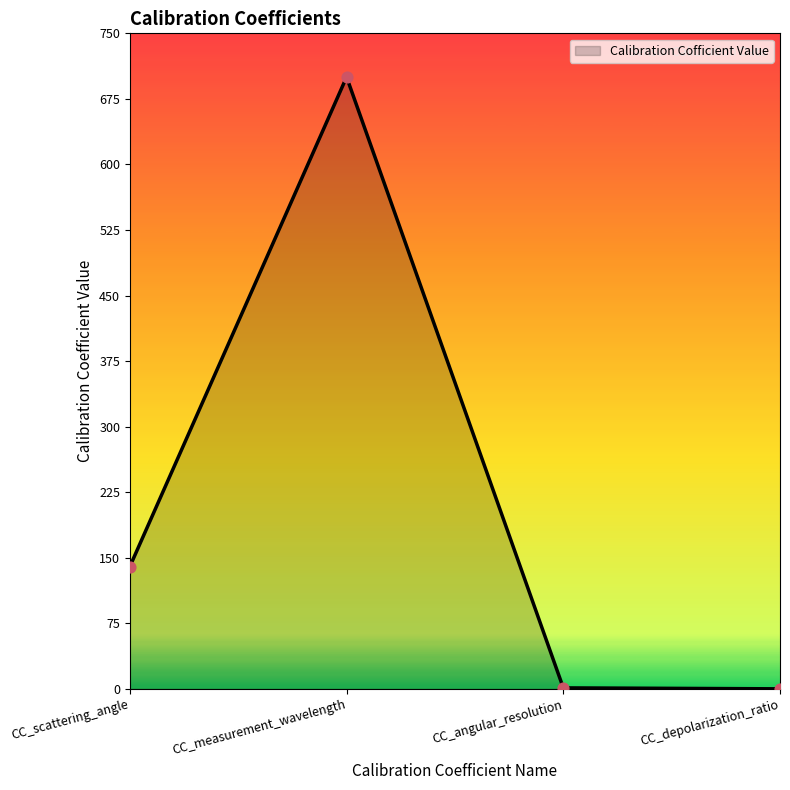

Between CC_measurement_wavelength and CC_scattering_angle, which is larger?

CC_measurement_wavelength